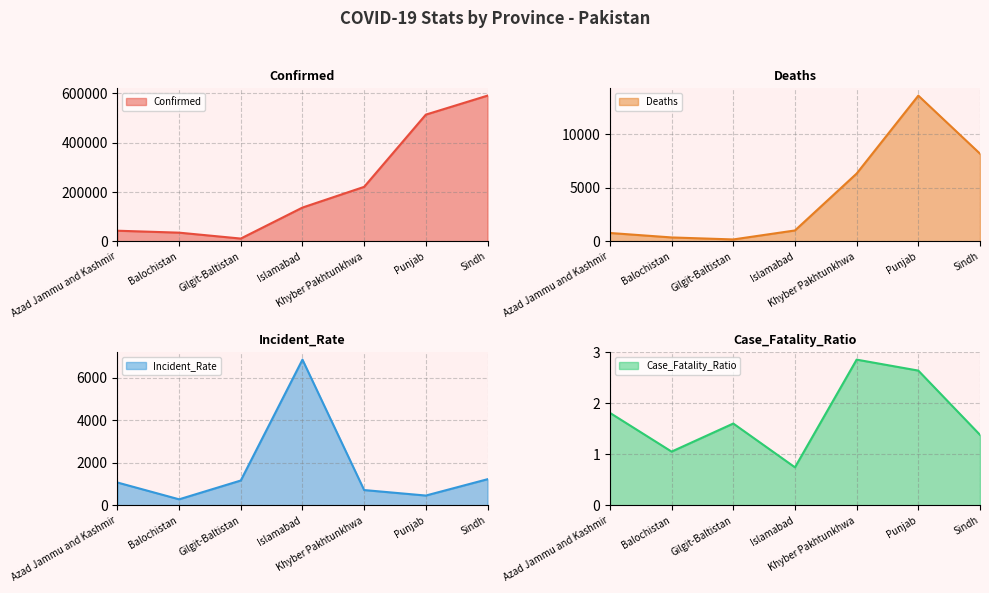

At which label does Incident_Rate reach its peak?

Islamabad